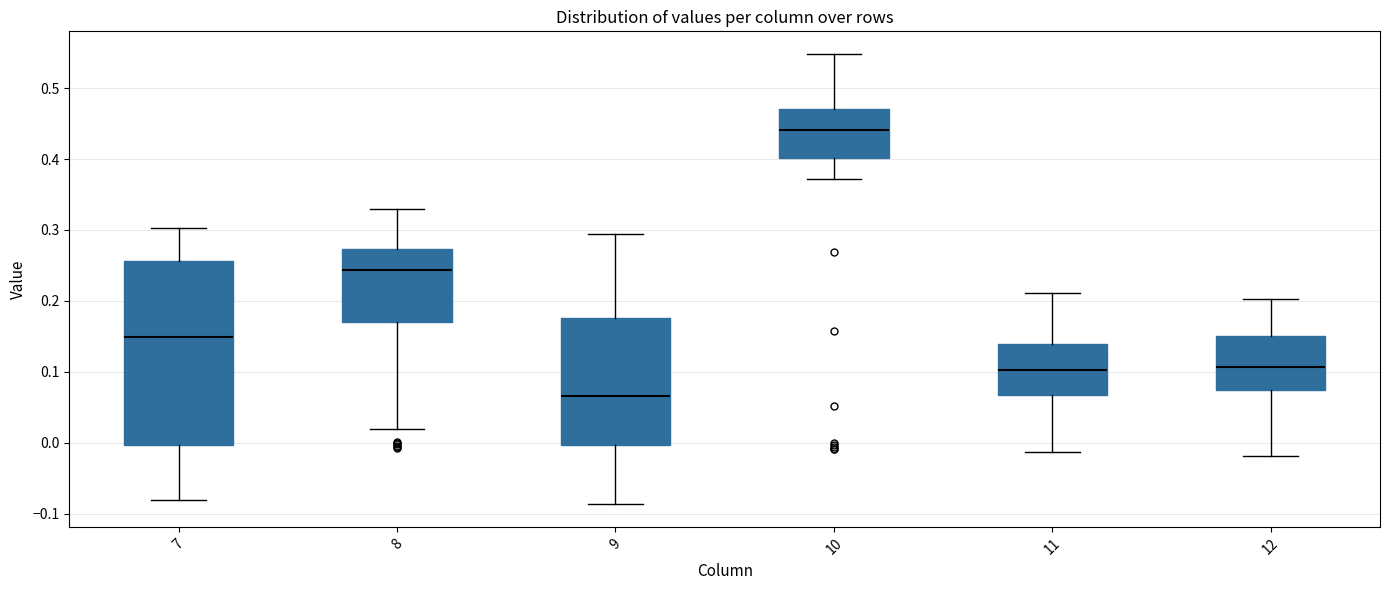

Which box is the tallest, from its lower edge to its upper edge?

7